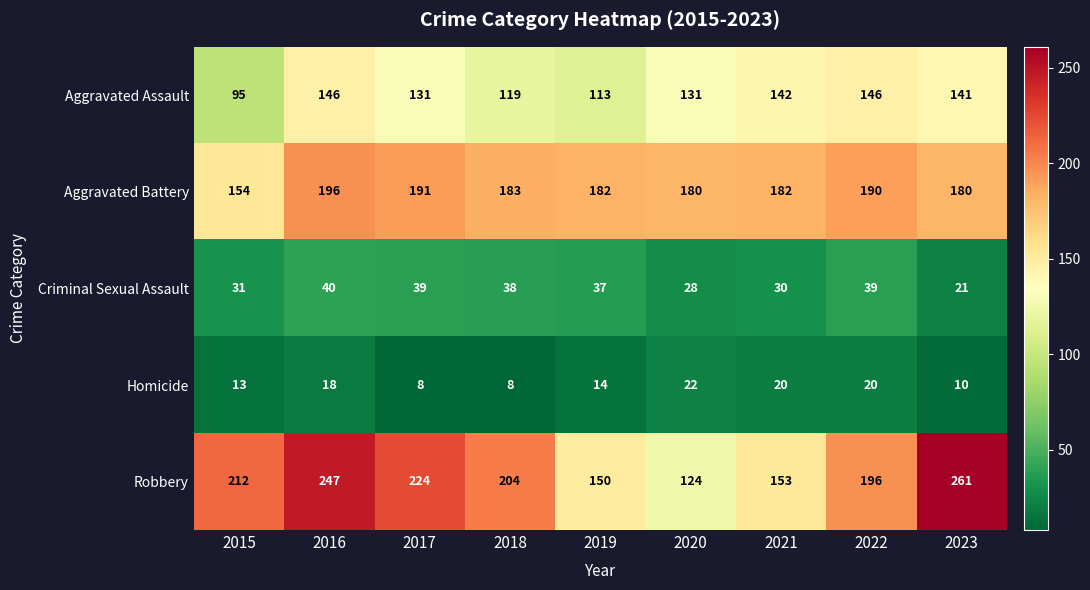

At which label does Homicide first exceed 14?

2016